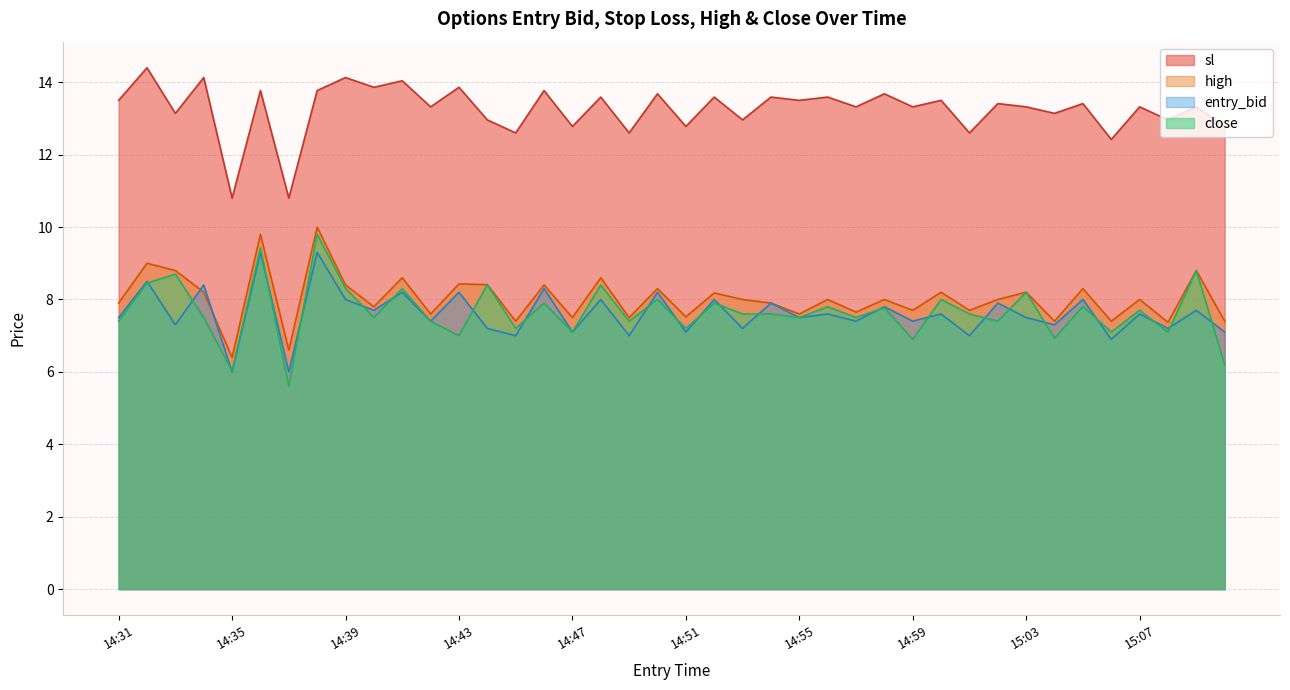

Count the number of categories in the chart.

40